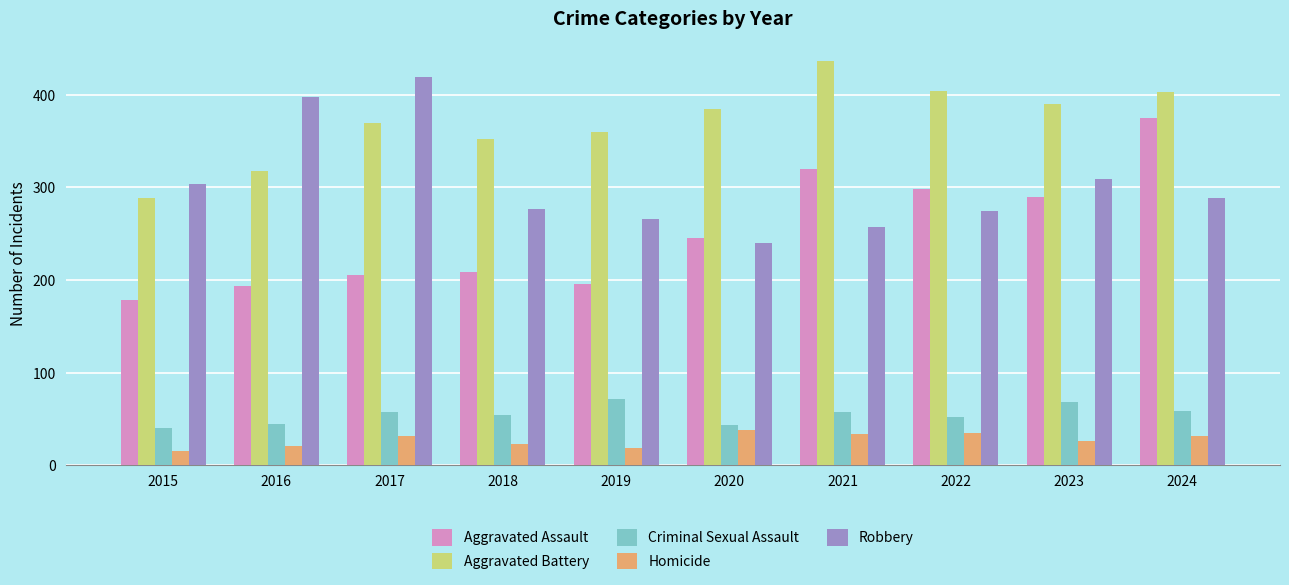

What is the value of the Aggravated Assault bar at the 2nd from the left?

194